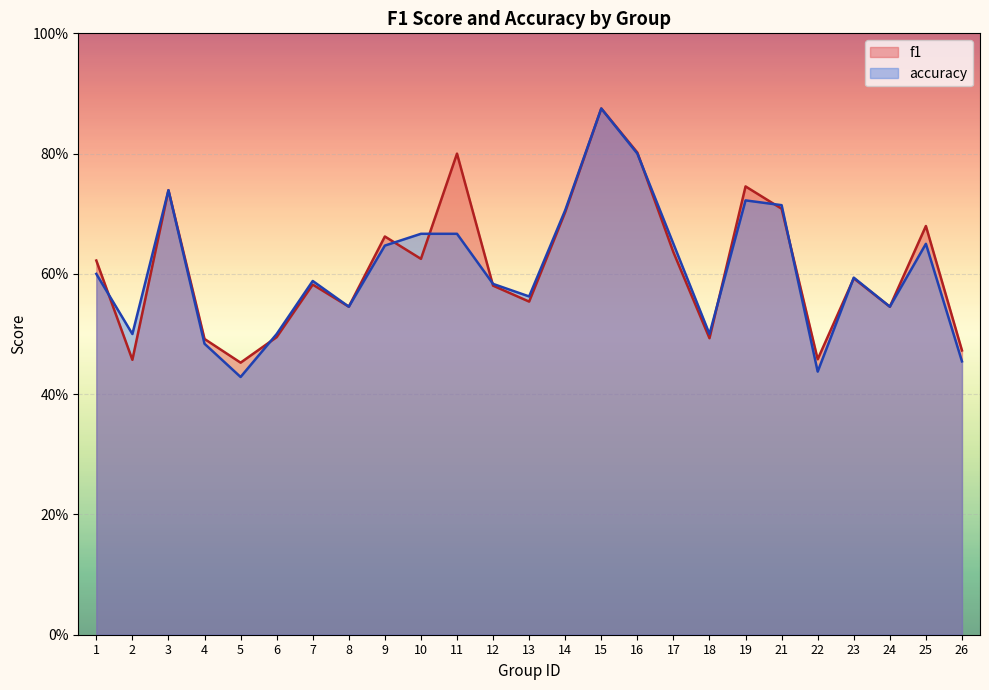

What is the value of the f1 point at the 18th from the left?

0.5